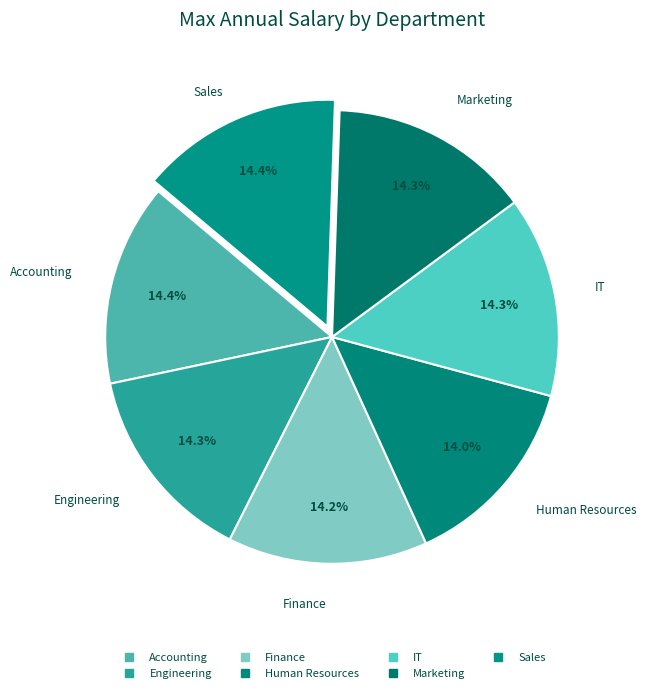

How many slices are in this pie chart?

7